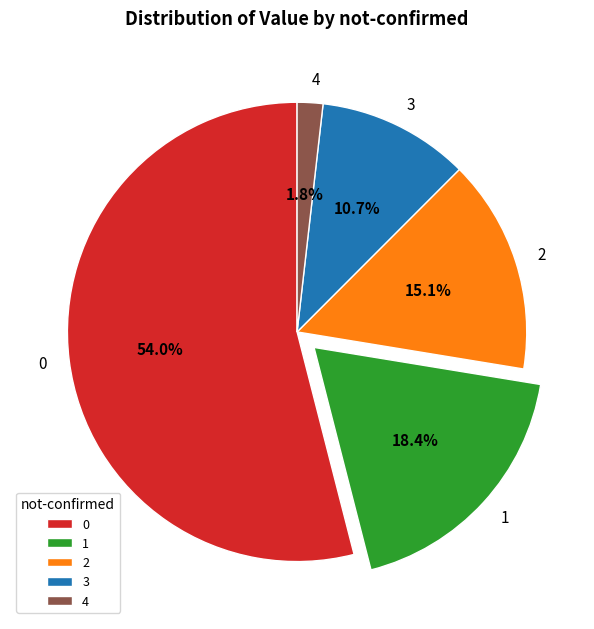

What percentage is NOT represented by 1?

81.6%